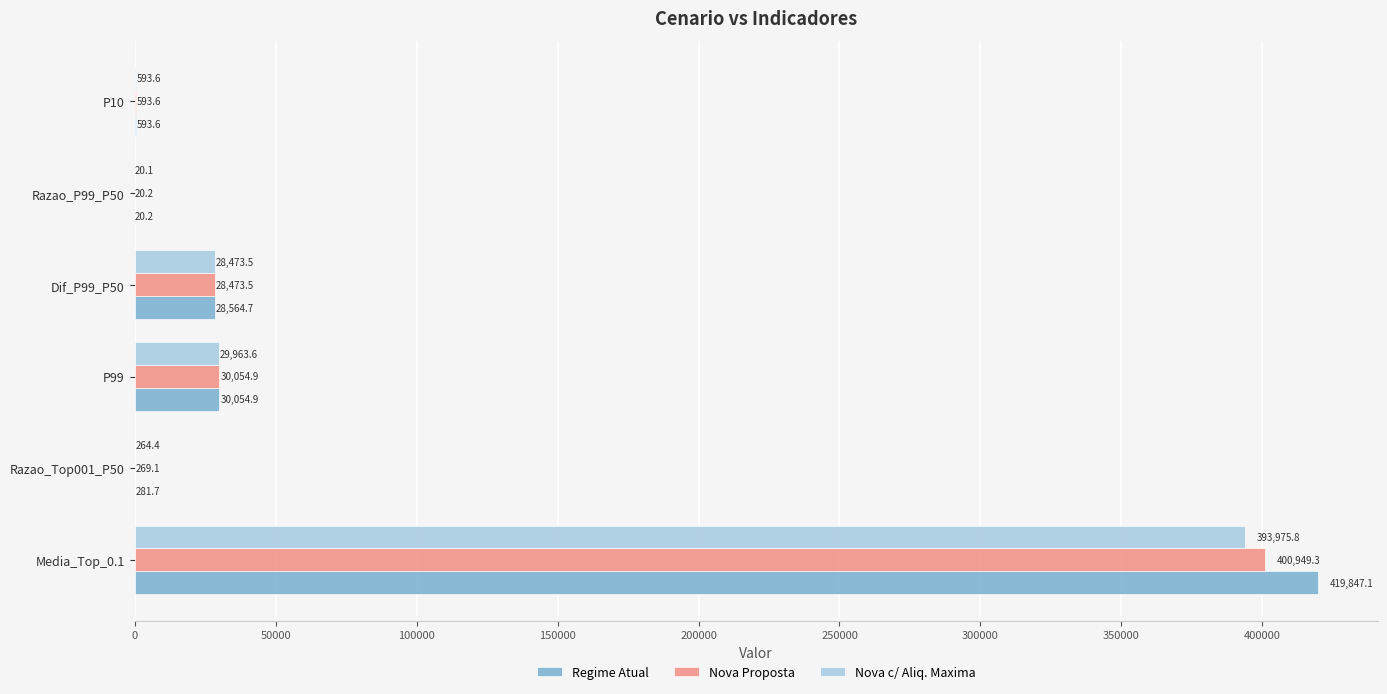

What is the average value of the Nova Proposta series?

76726.8